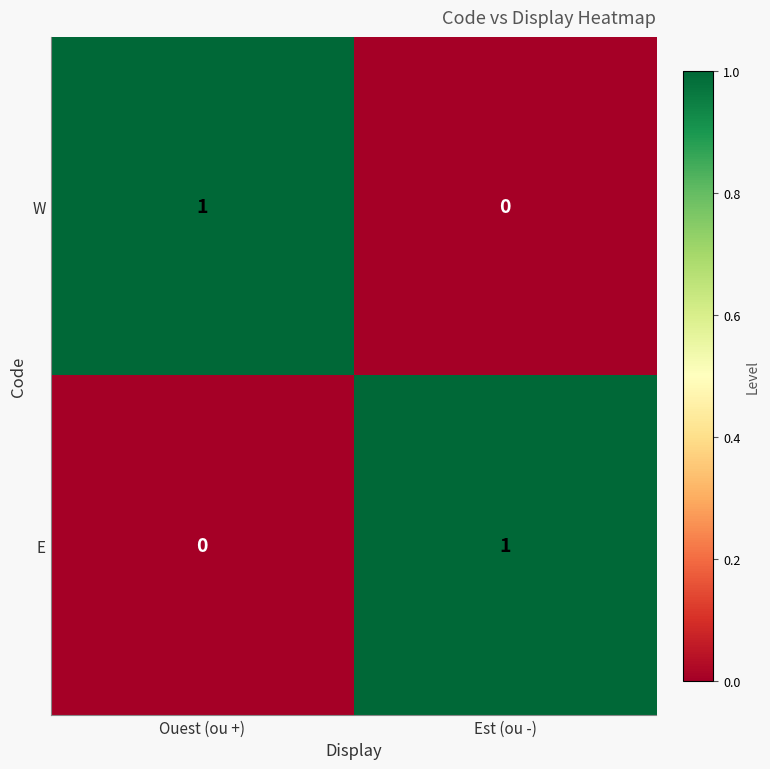

Reading right to left, extract all data points from this chart.

W: 0	1
E: 1	0